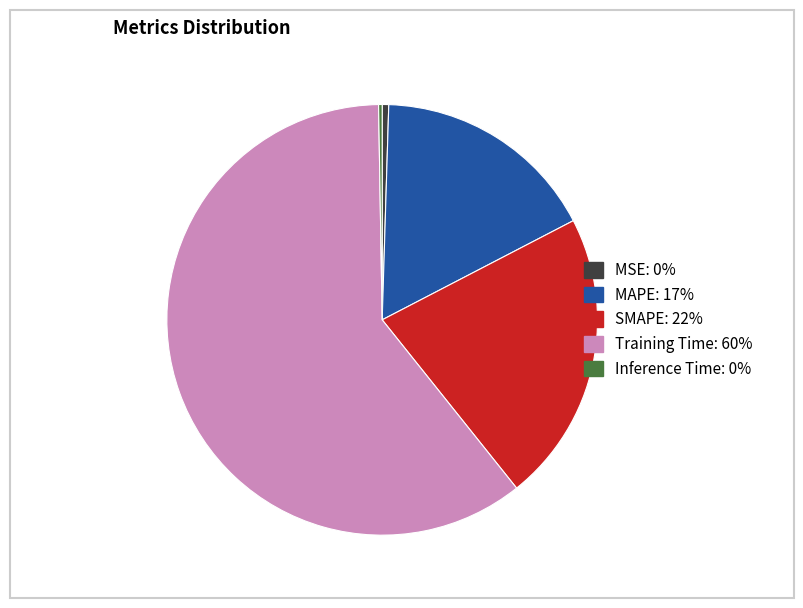

Which slice represents more than half of the pie?

Training Time